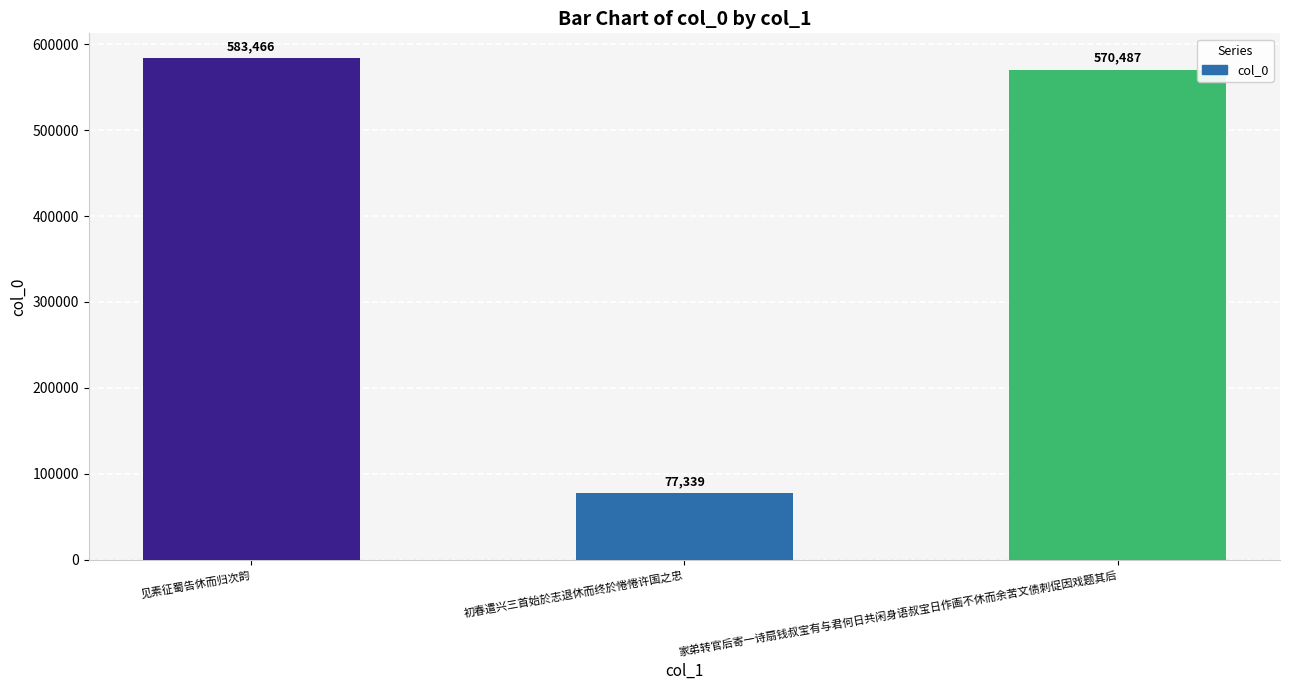

What is the minimum value shown in the chart?

77339